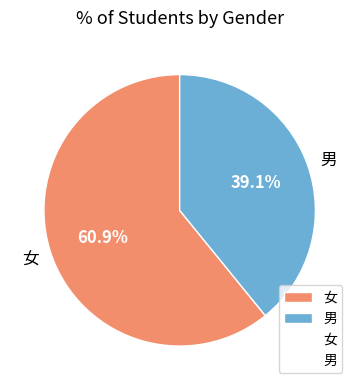

The 男 slice represents 46% of the pie. True or false?

False